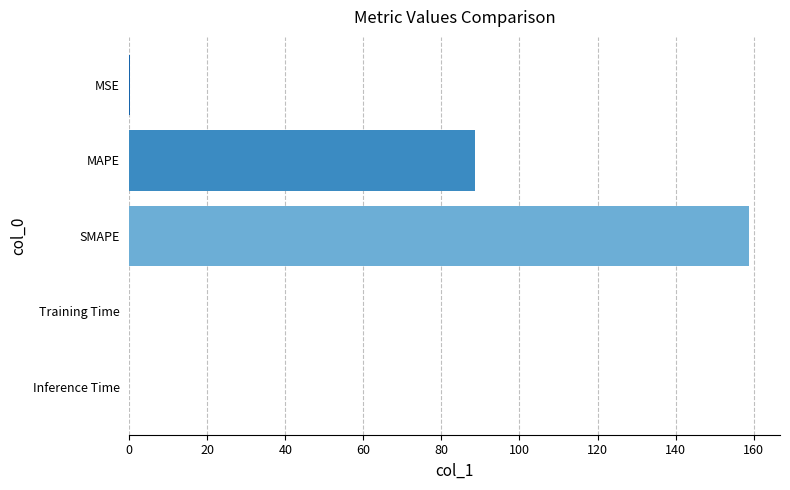

Which label corresponds to the largest value in the chart?

SMAPE